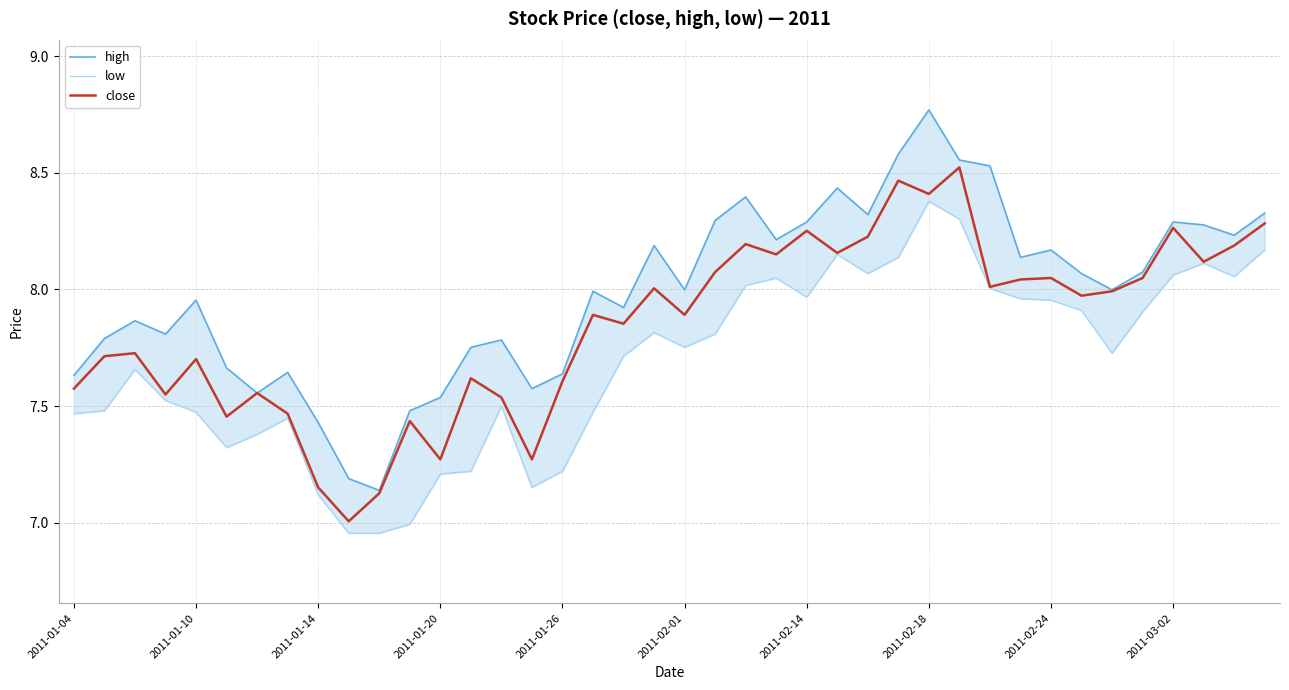

How many interior local peaks does the close series have?

13